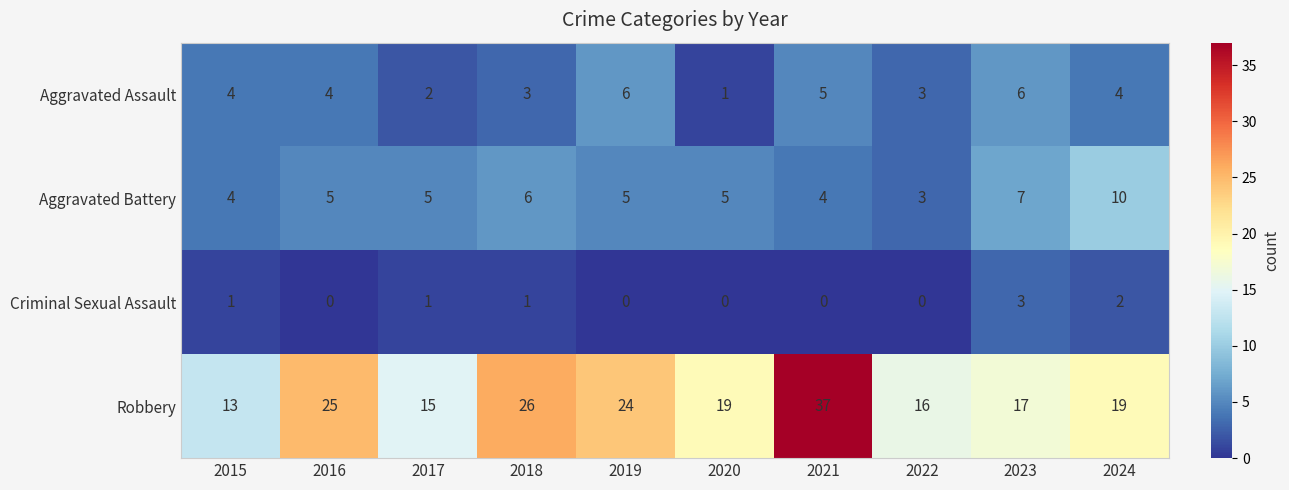

Is it true that Robbery equals 24 at 2019?

True